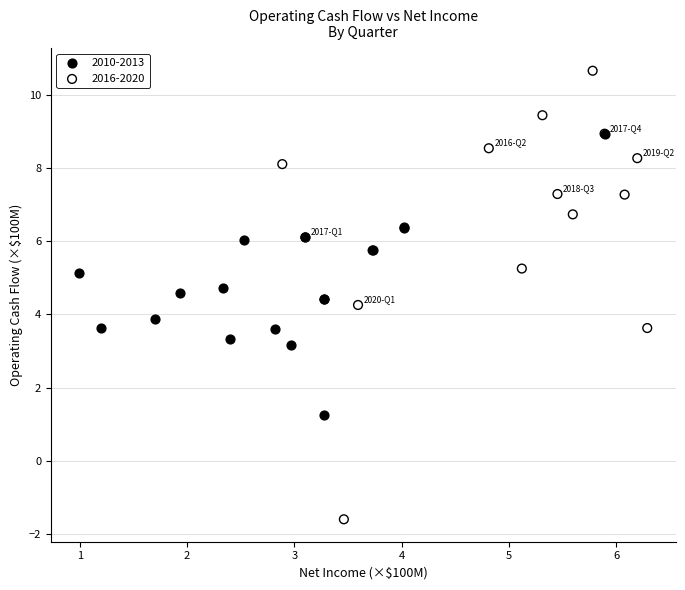

Which series contains the lowest Y value?

2016-2020